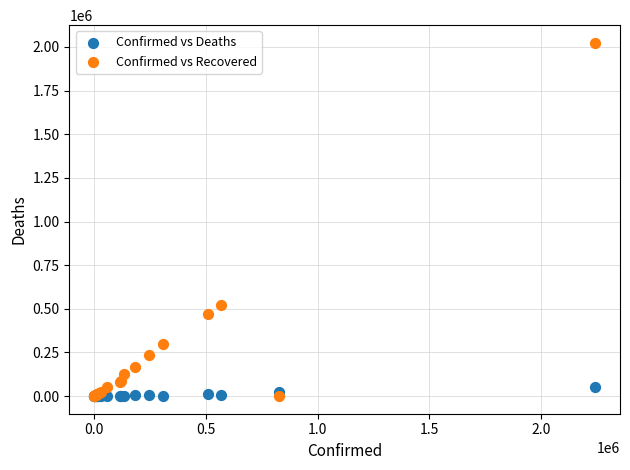

Which series has the largest Y range (max minus min)?

Confirmed vs Recovered